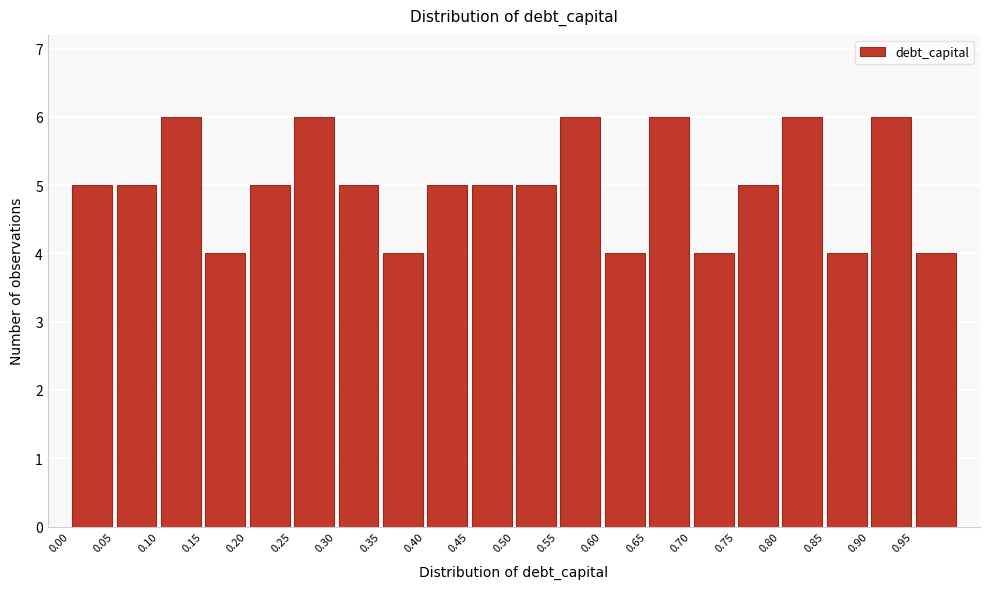

What is the height of the bar covering 0.00 to 0.05 on the x-axis? The values are not printed on the chart, so give them approximately, as read against the axis.

5